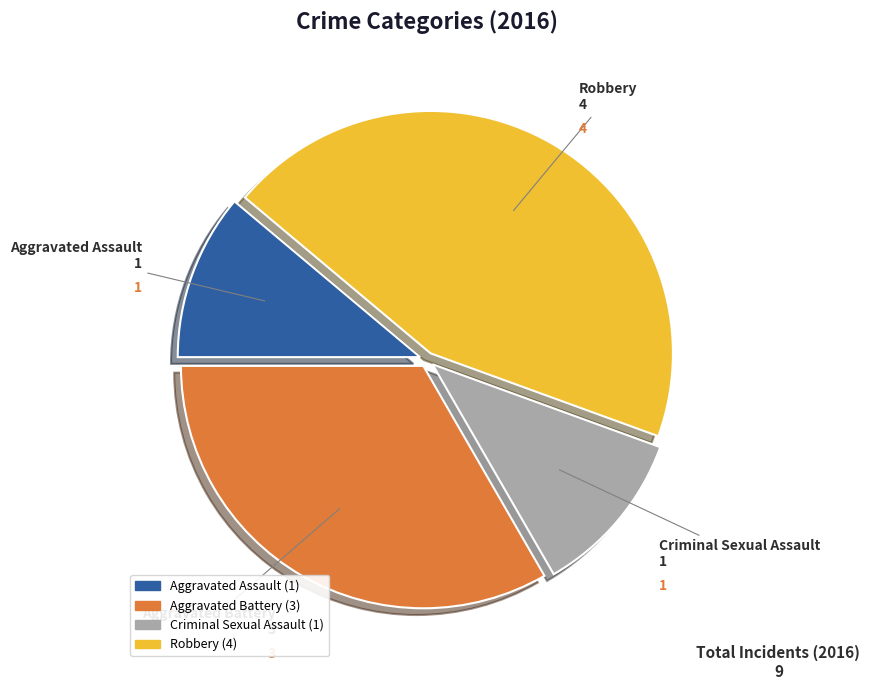

Combined, do Aggravated Battery and Criminal Sexual Assault account for over 50%?

No